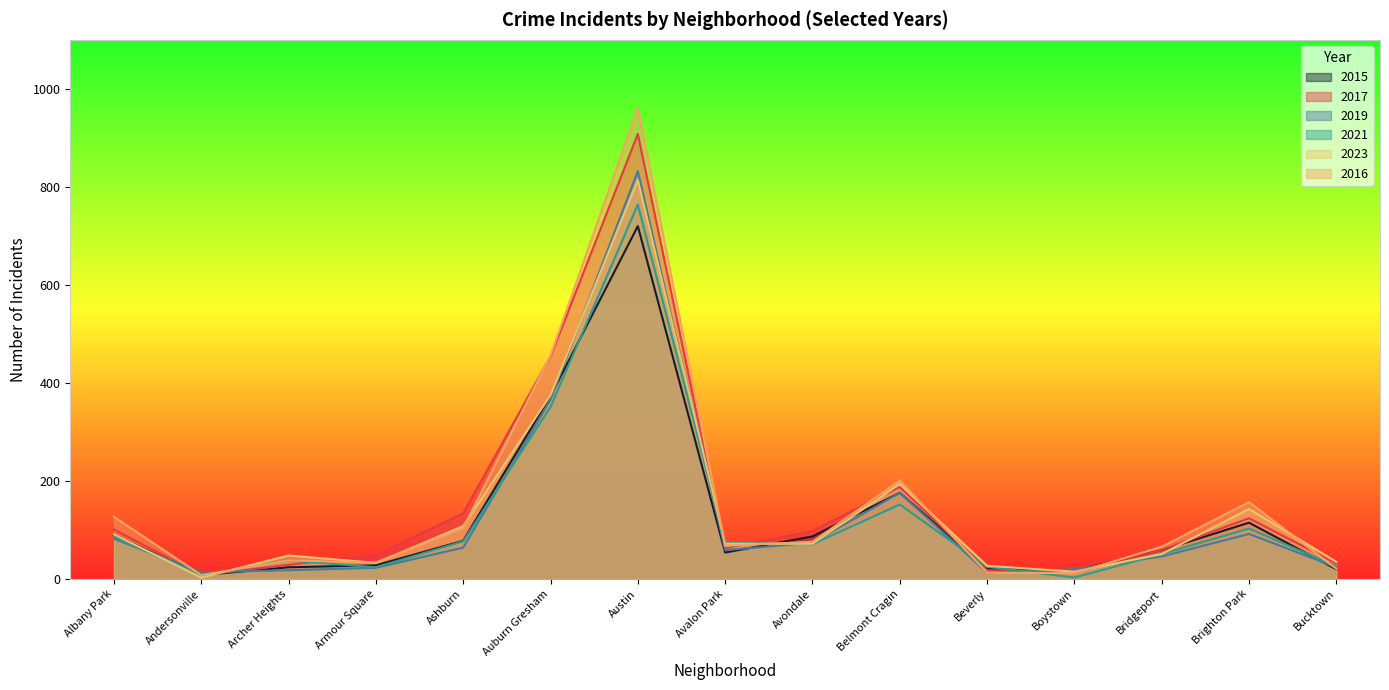

At which category does the chart reach its minimum across all series?

Boystown